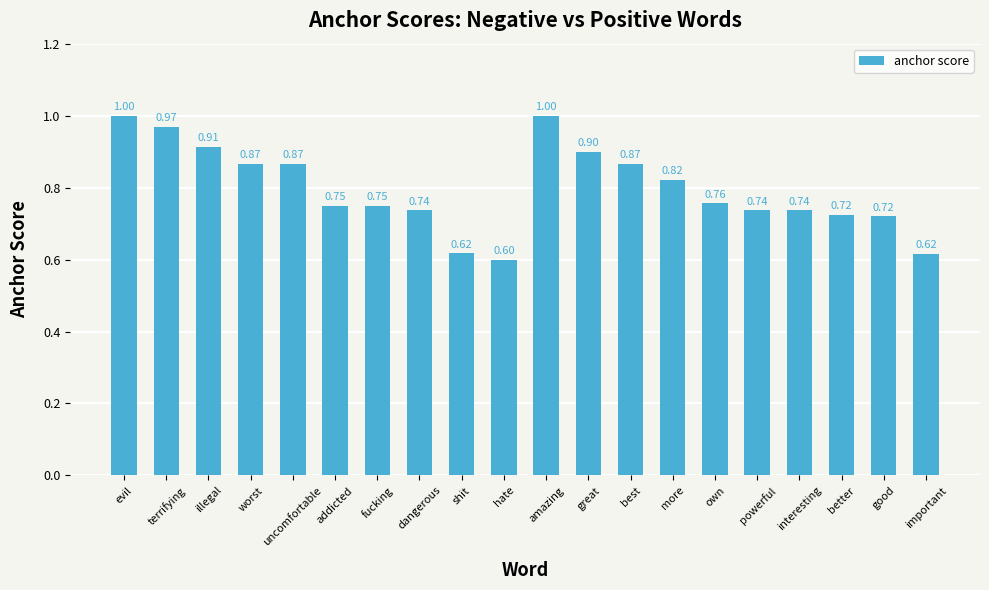

At which category does the chart reach its minimum across all series?

hate